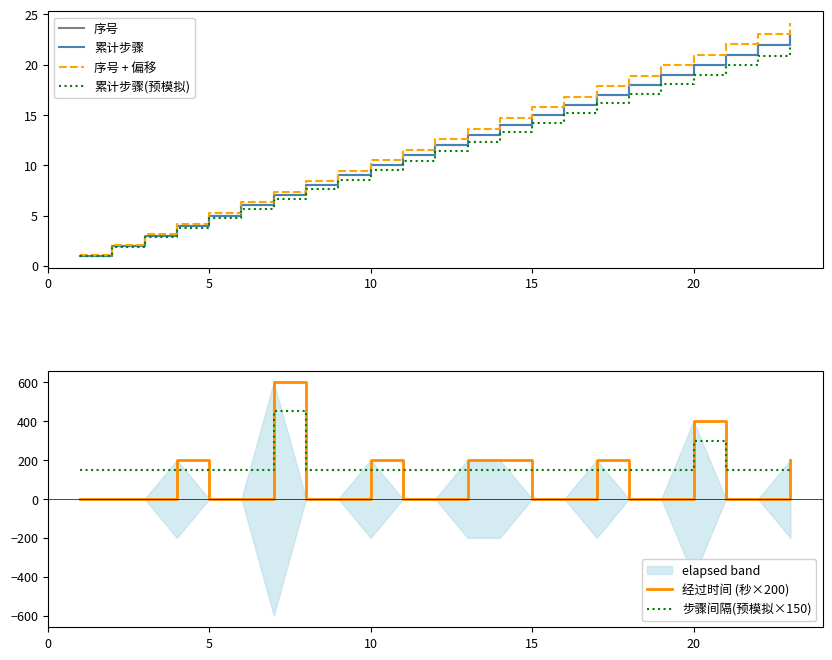

How many data points does each series have?

23